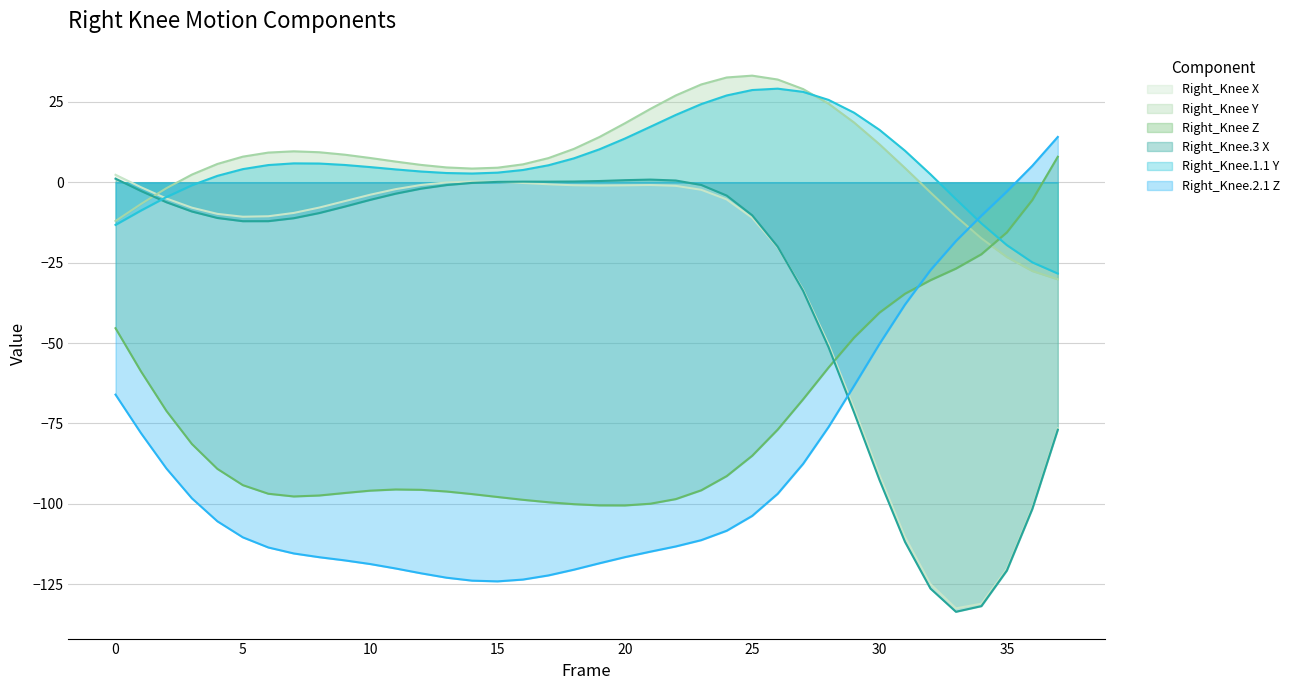

True or false: Right_Knee X has more than 1 points higher than both neighbors.

True